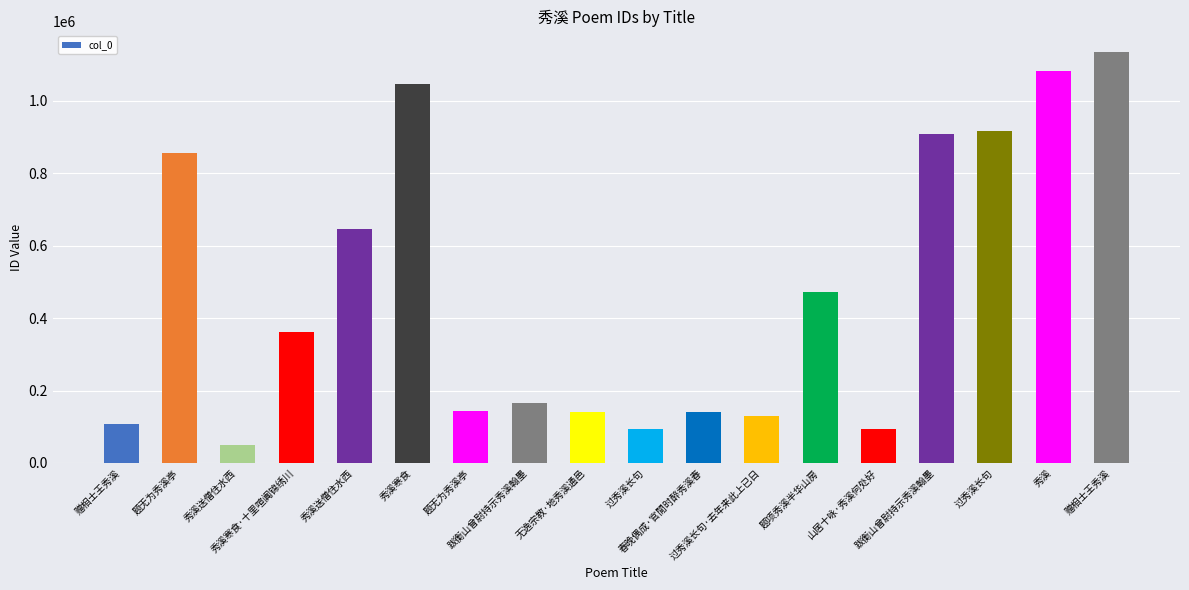

At which category does the chart reach its minimum across all series?

秀溪送僧住水西